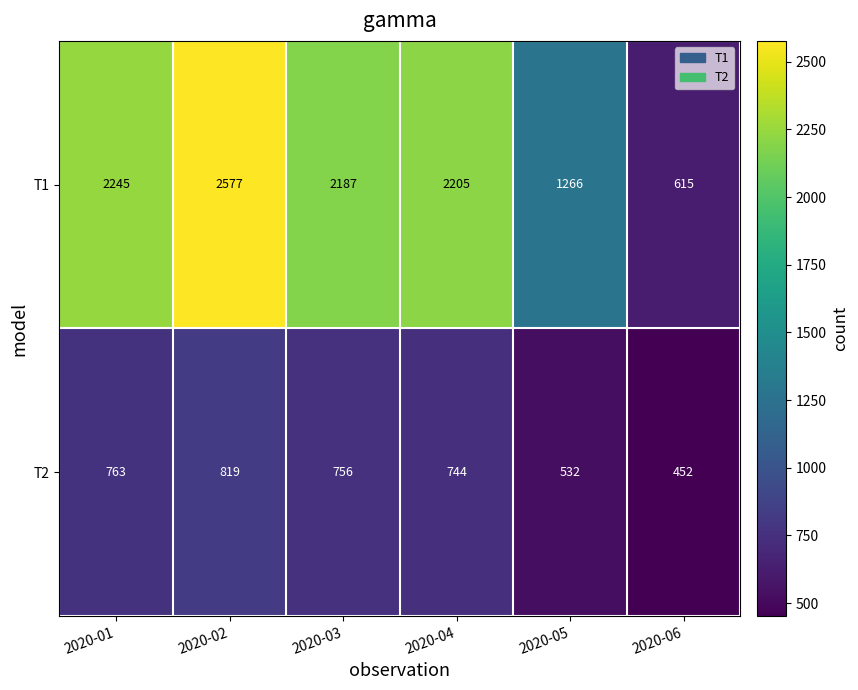

What is the smallest value displayed?

452